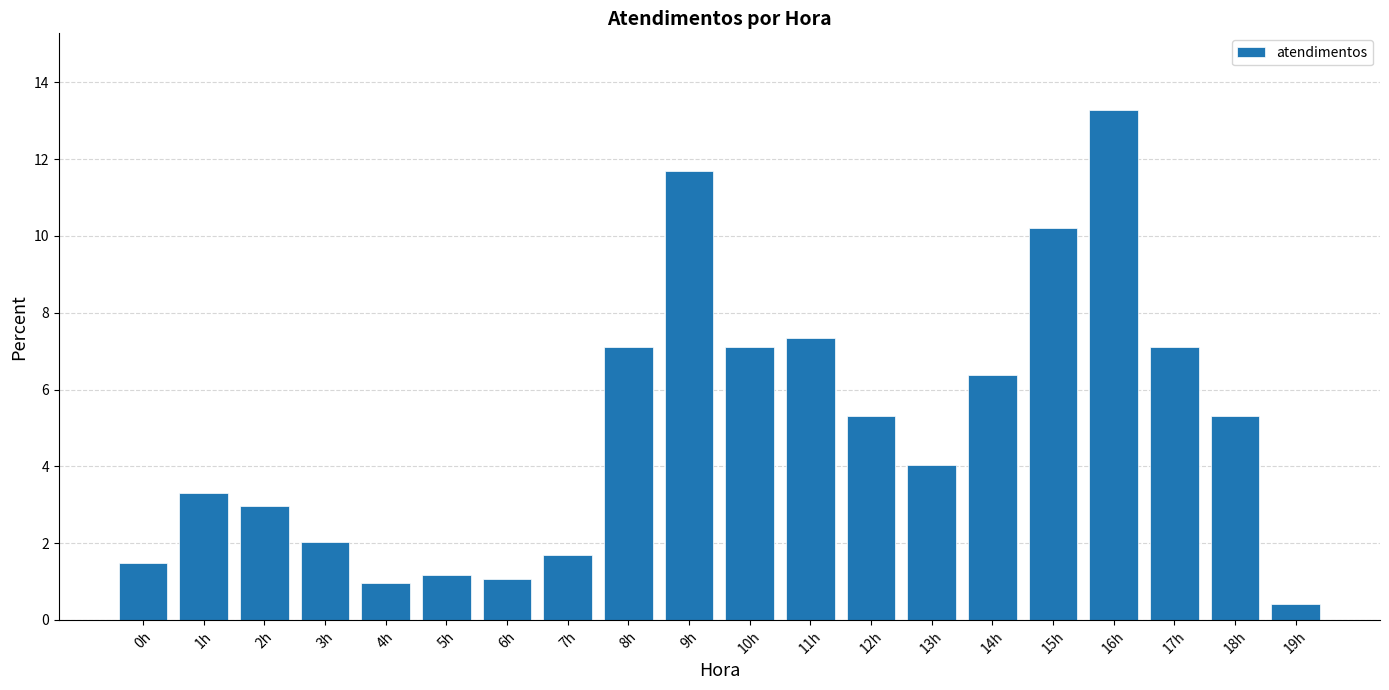

What is the change in value from 9h to 17h?

-4.6